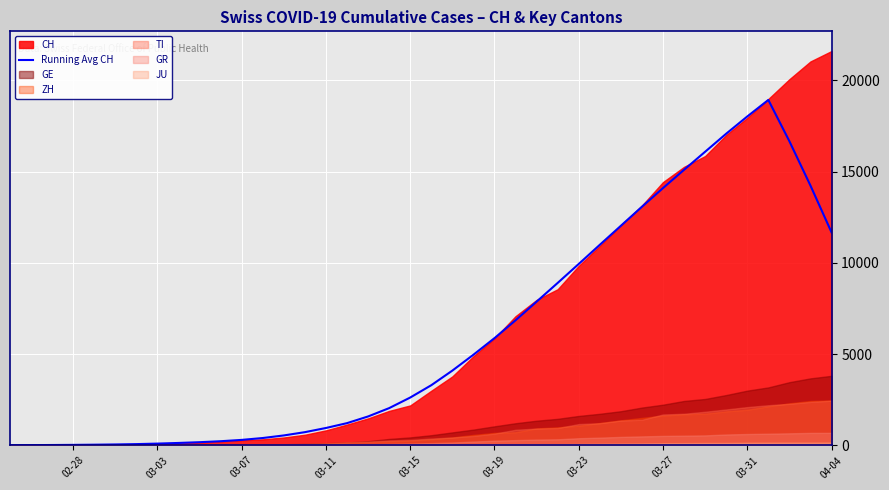

What is the highest value of the Running Avg CH series?

18925.6